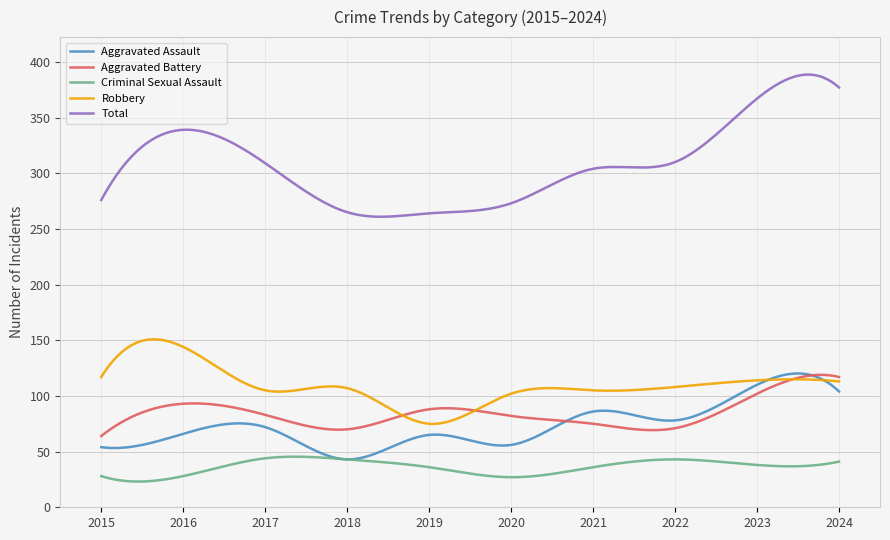

True or false: Total and Aggravated Assault cross at least once.

False